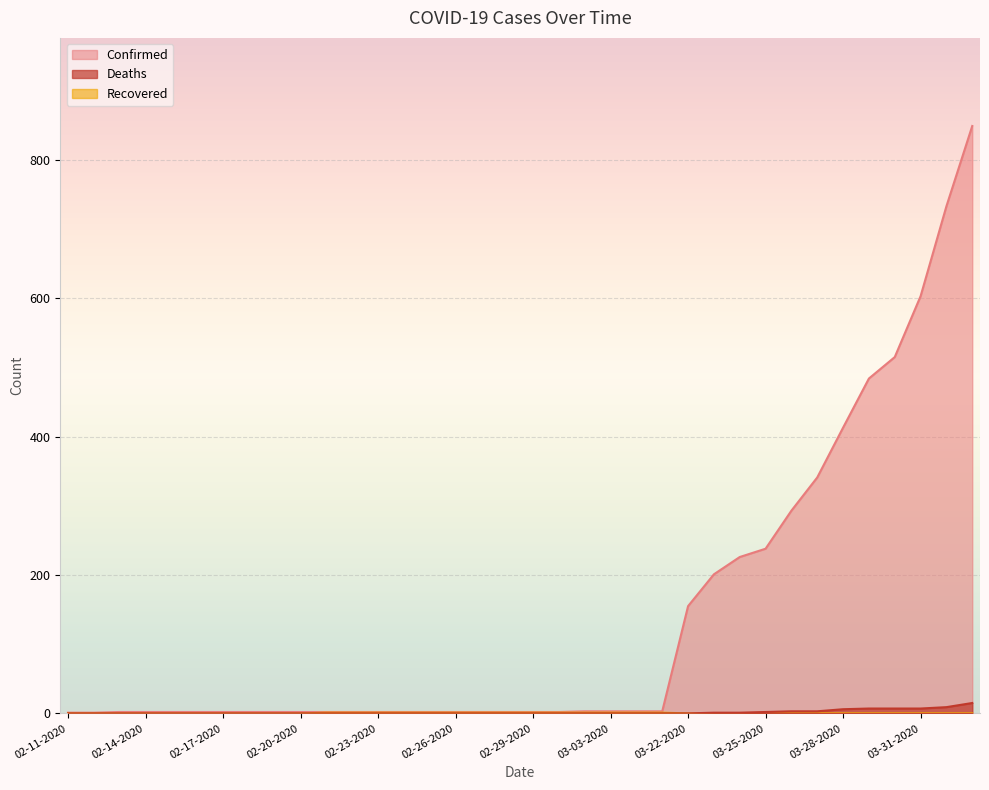

How many series are shown in this chart?

3